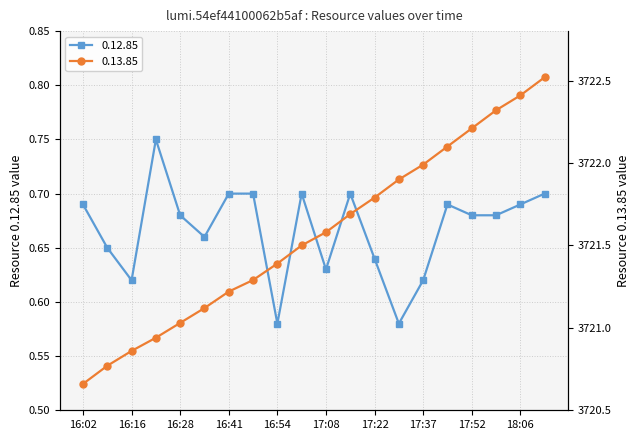

Rank the categories by 0.13.85 value from highest to lowest.

18:14, 18:06, 18:00, 17:52, 17:44, 17:37, 17:30, 17:22, 17:15, 17:08, 17:02, 16:54, 16:47, 16:41, 16:34, 16:28, 16:22, 16:16, 16:10, 16:02